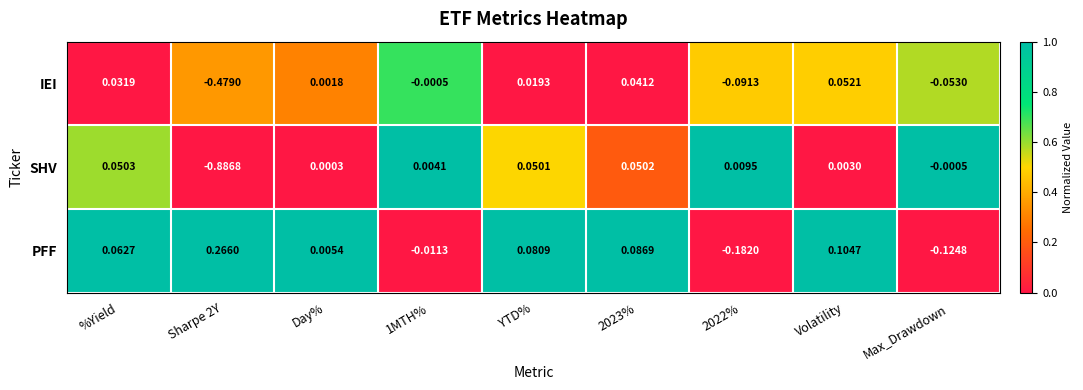

List the series in order of their overall mean, highest first.

PFF, IEI, SHV